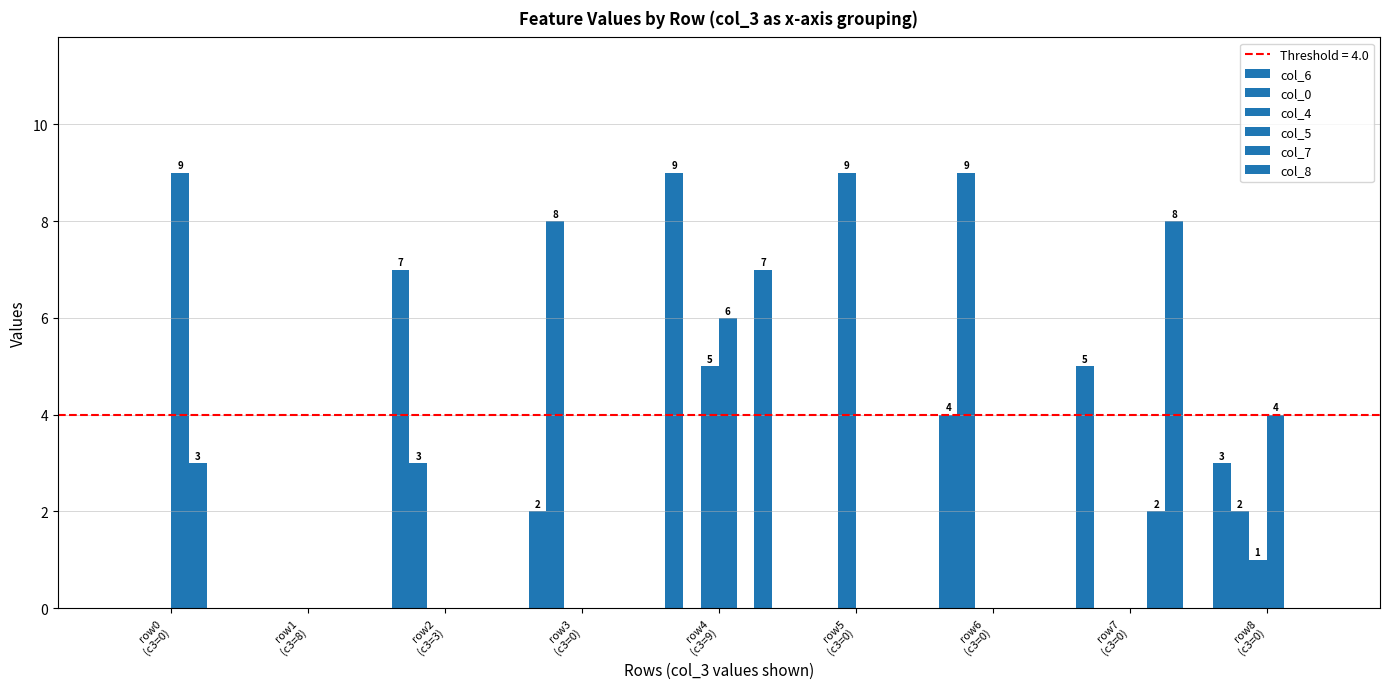

Rank the series at row7
(c3=0) from lowest to highest value.

col_0, col_4, col_5, col_7, col_6, col_8